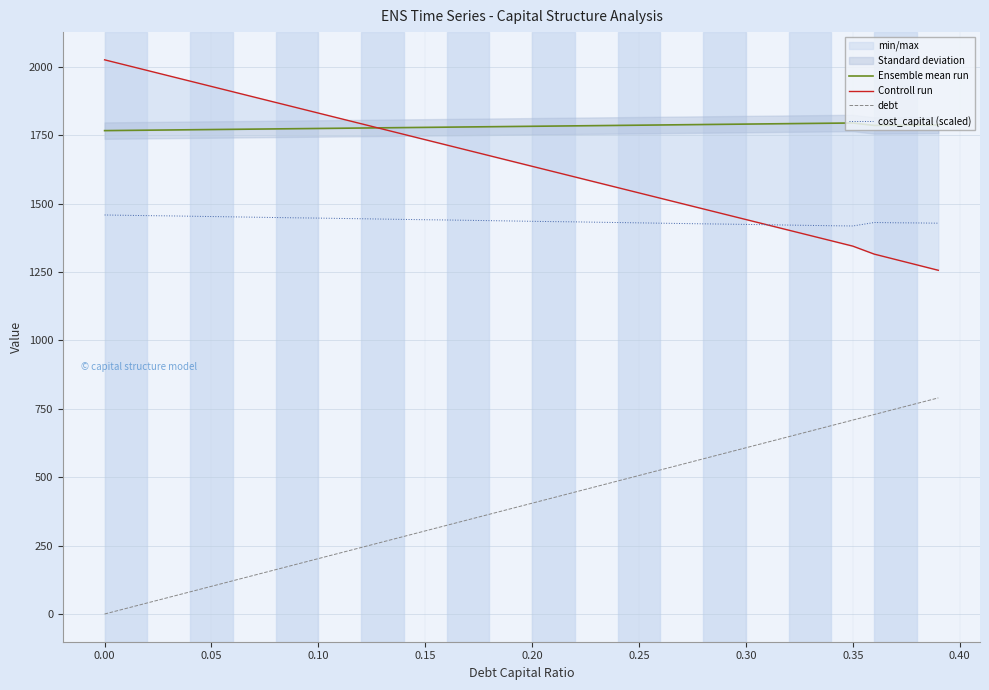

What value does the cost_capital (scaled) series have at 0.05?

1452.9